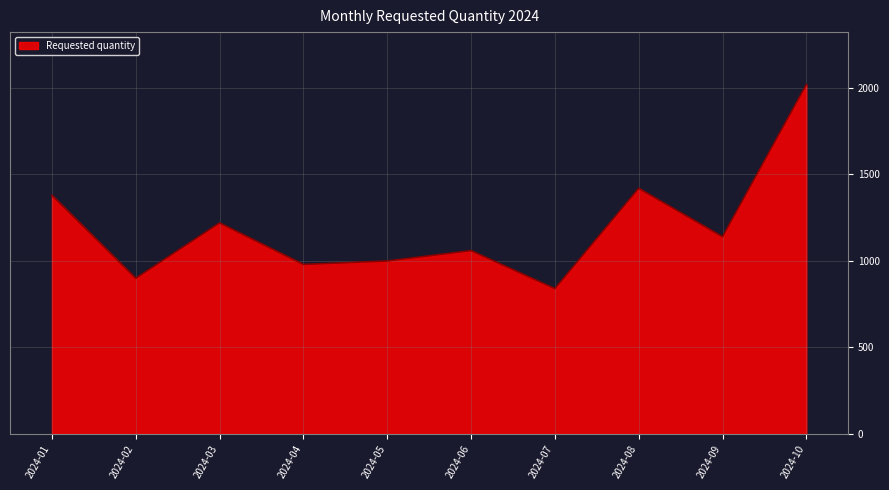

What is the change in value from 2024-05 to 2024-07?

-160